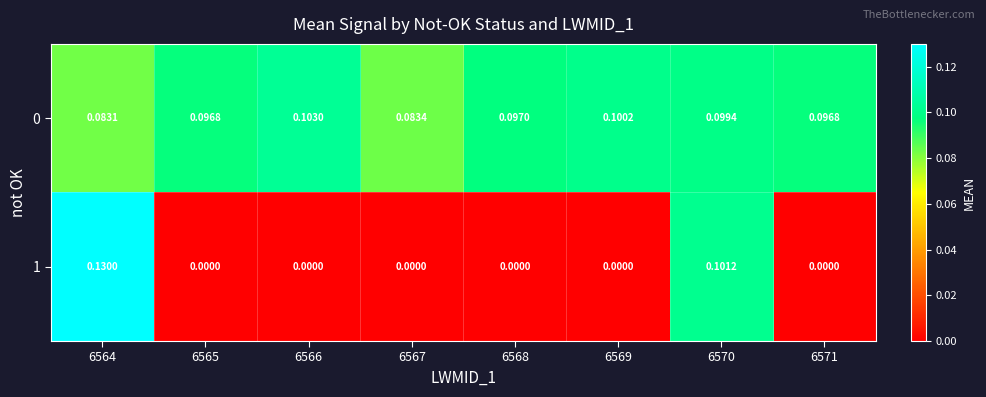

Between 6565 and 6568, which series saw the biggest shift?

0